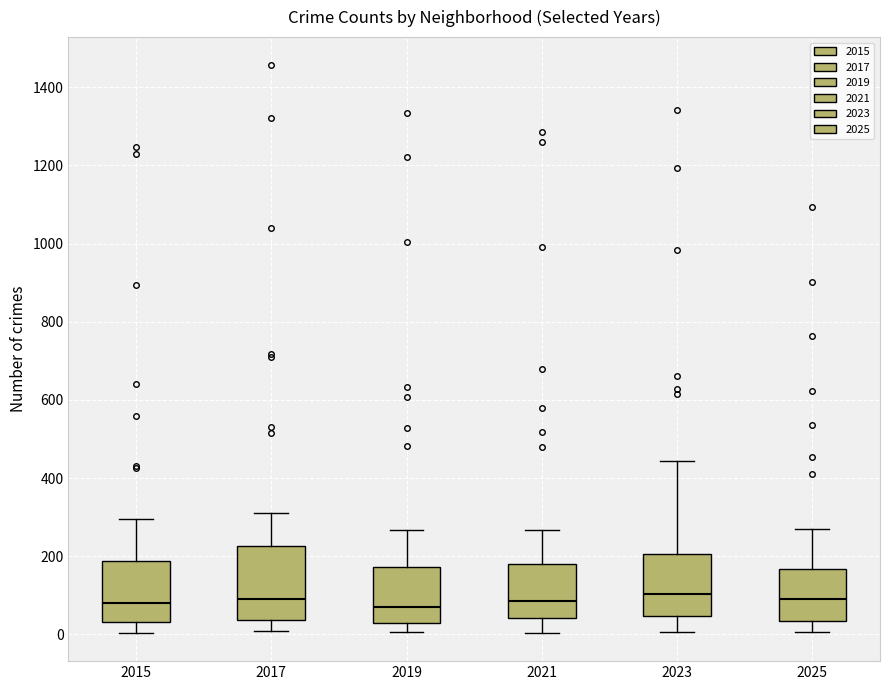

Which box is the tallest, from its lower edge to its upper edge?

2017